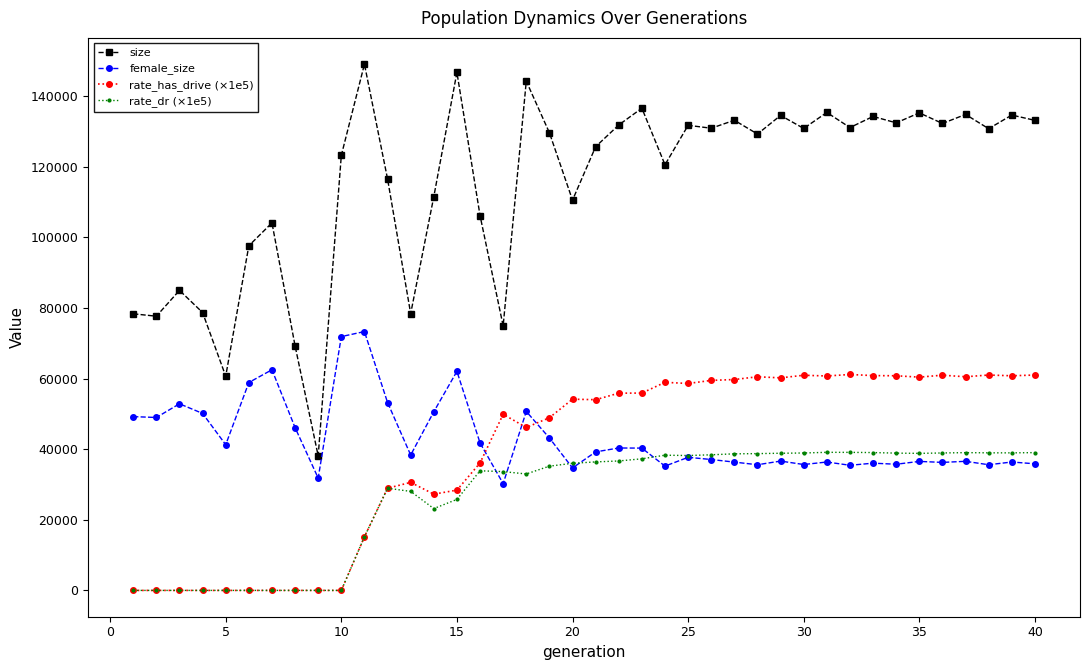

True or false: rate_dr (×1e5) and size cross at least once.

False